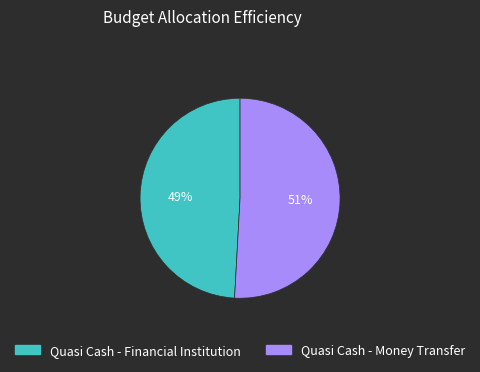

Is the sum of Quasi Cash - Financial Institution and Quasi Cash - Money Transfer greater than half?

Yes